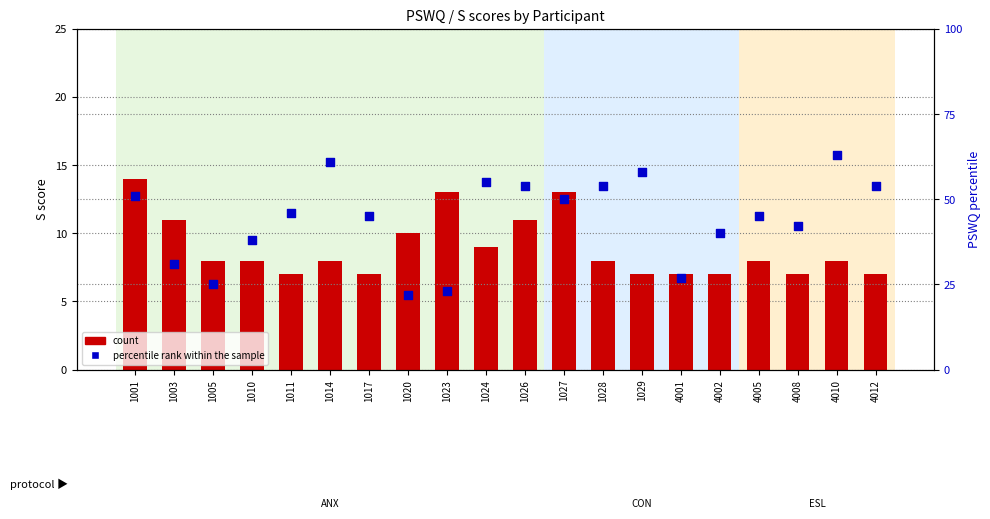

Is the value of count at 1005 greater than the value of percentile rank within the sample at 1028?

No